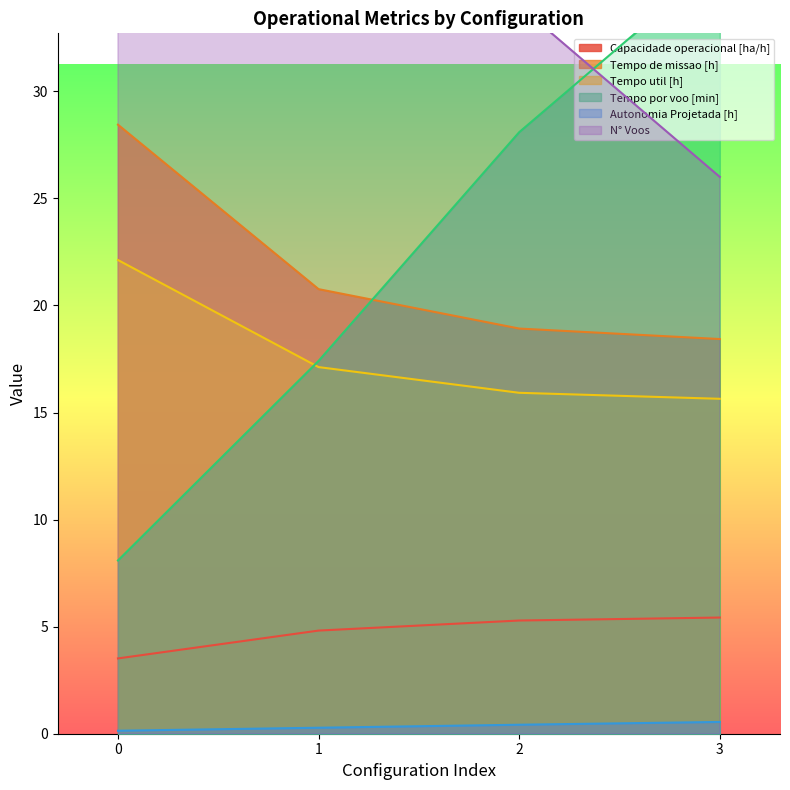

Between 1 and 3, which series saw the biggest shift?

N° Voos